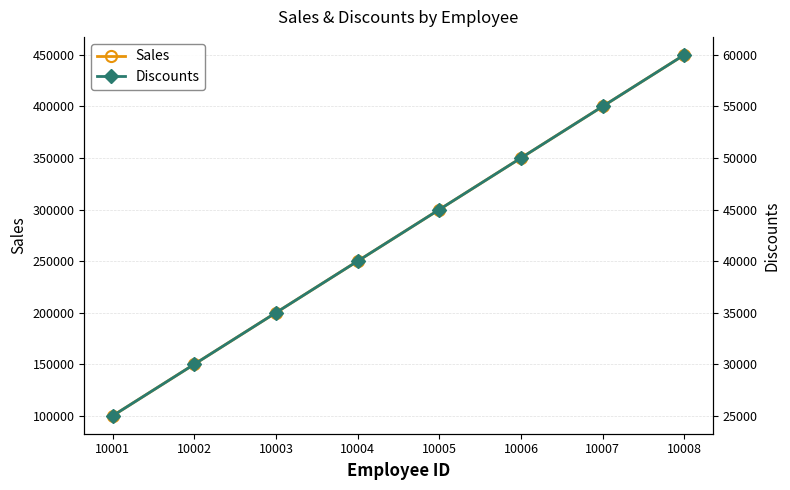

What is the maximum value shown in the chart?

450000